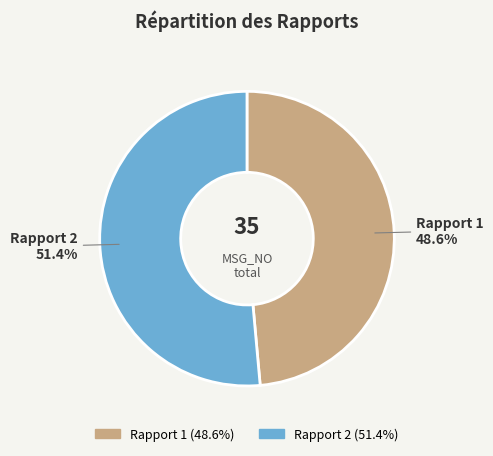

Is there any slice that represents more than half of the pie?

Yes